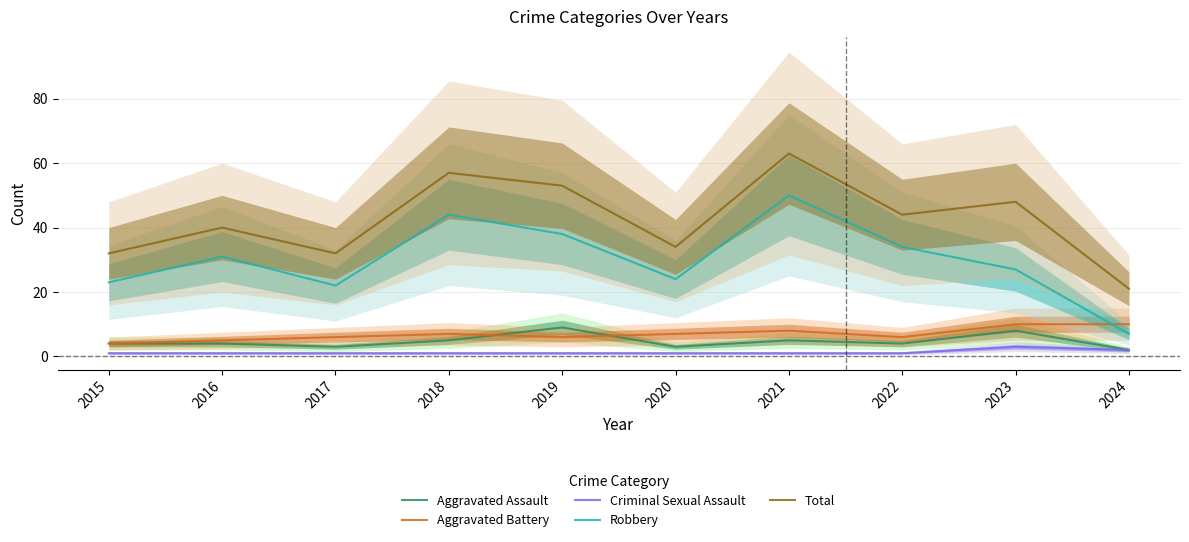

Between 2016 and 2023, which series saw the biggest shift?

Total